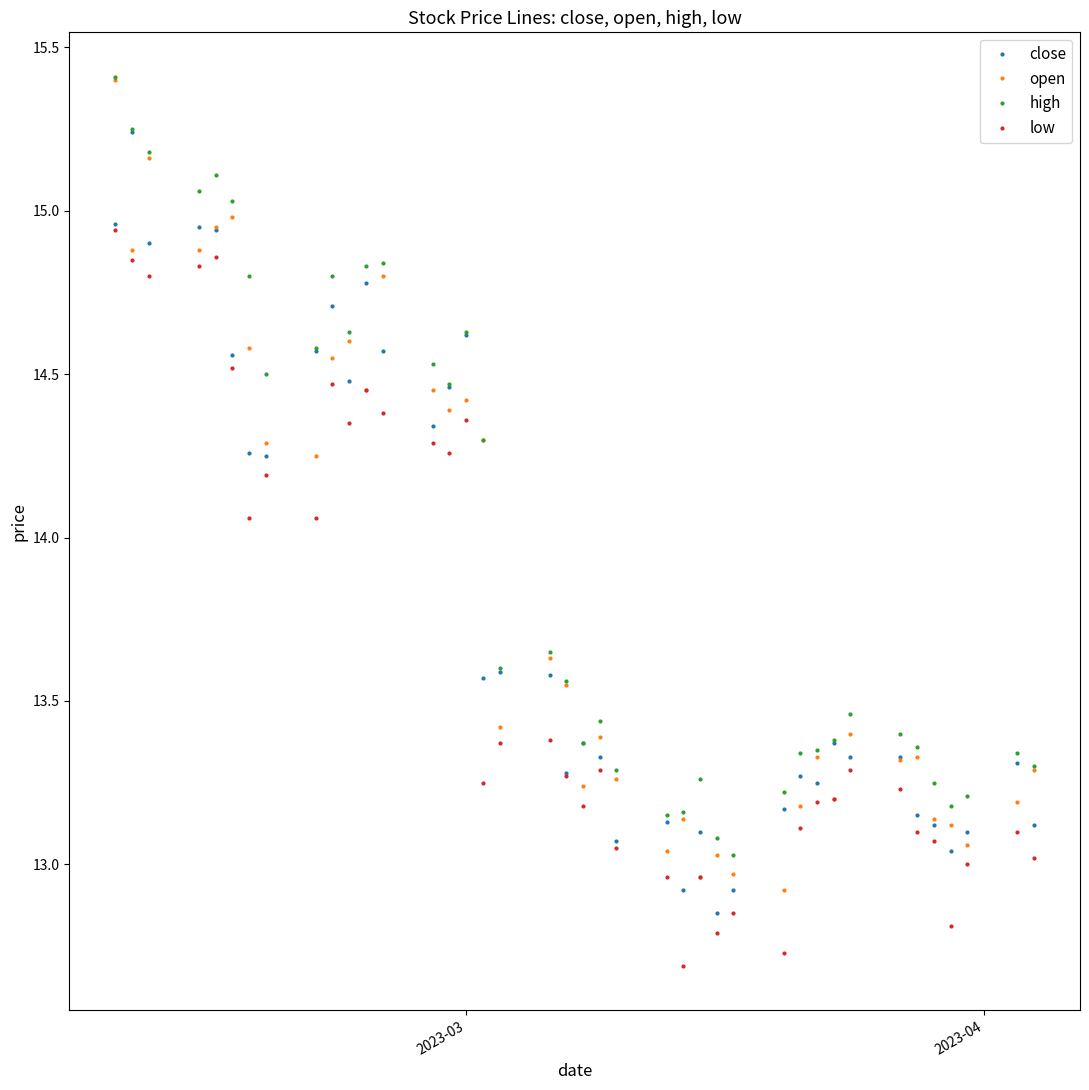

What is the difference between the maximum and second lowest values in the low series?

2.2